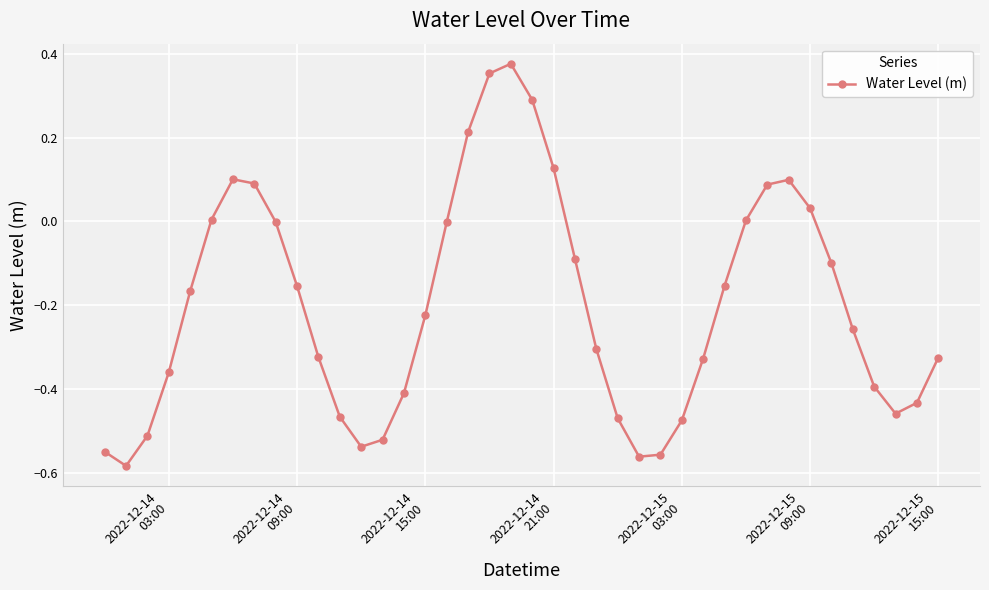

What is the difference between the maximum and second lowest values?

0.9